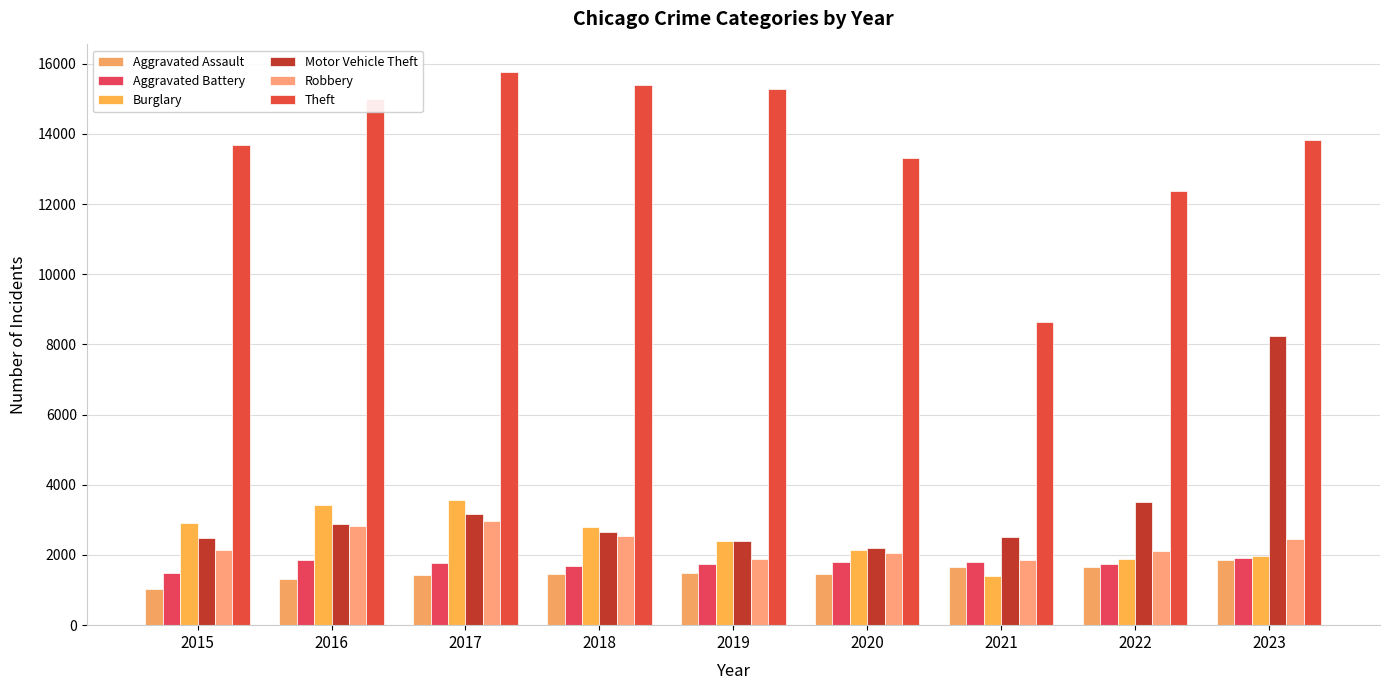

At which category is the sum across all series the highest?

2023